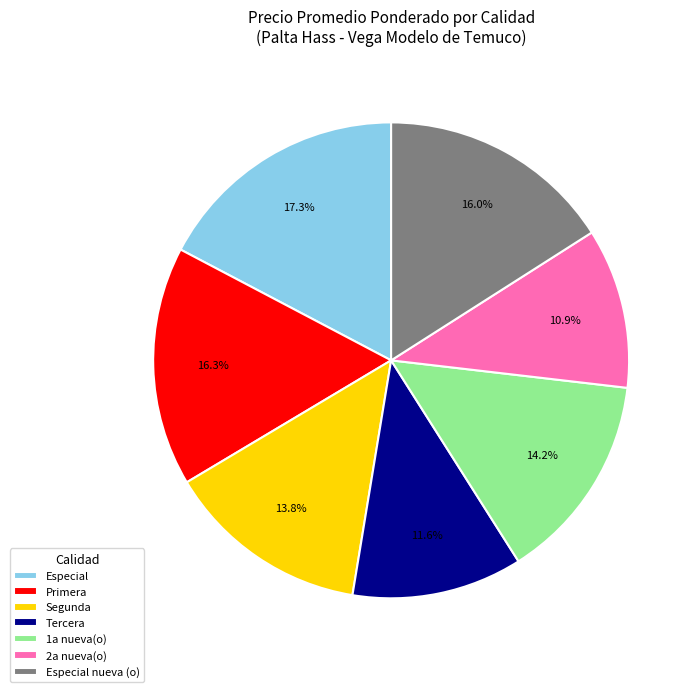

What is the ratio of the value at Especial to the value at Primera?

1.1